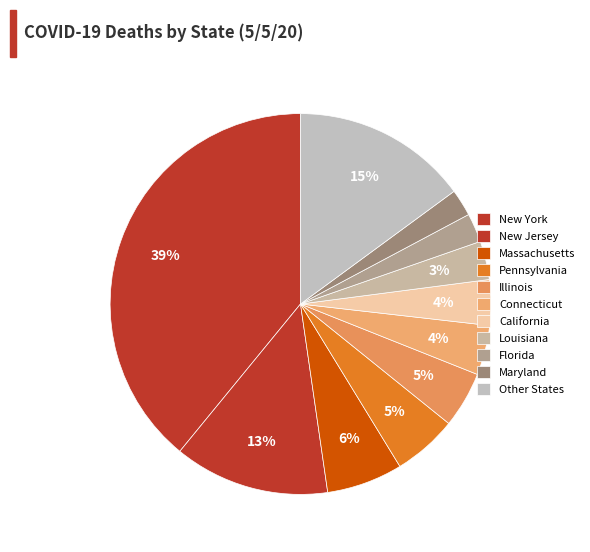

Count the number of slices in the pie.

11